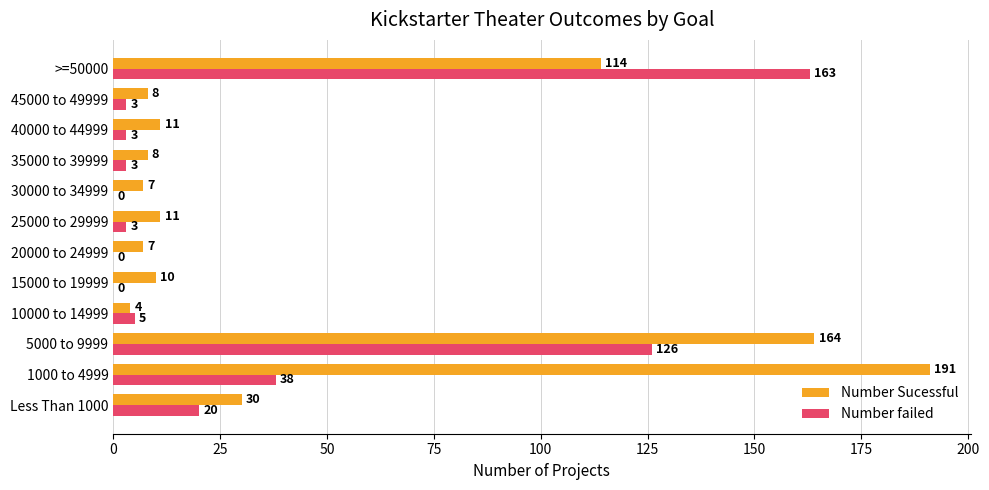

The value of Number Sucessful at 5000 to 9999 is 164. True or false?

True